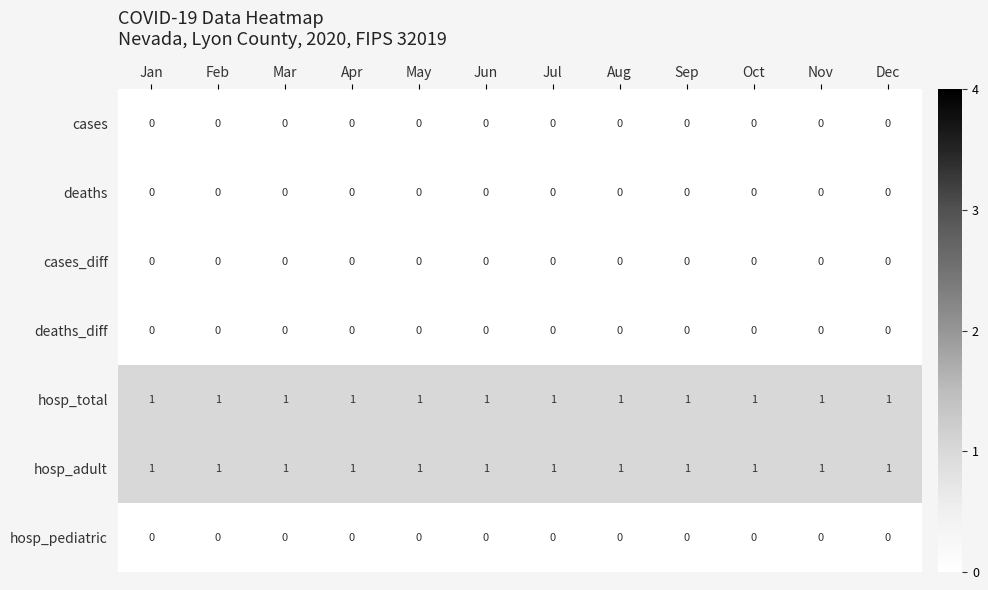

At how many categories does at least one series exceed 0?

12